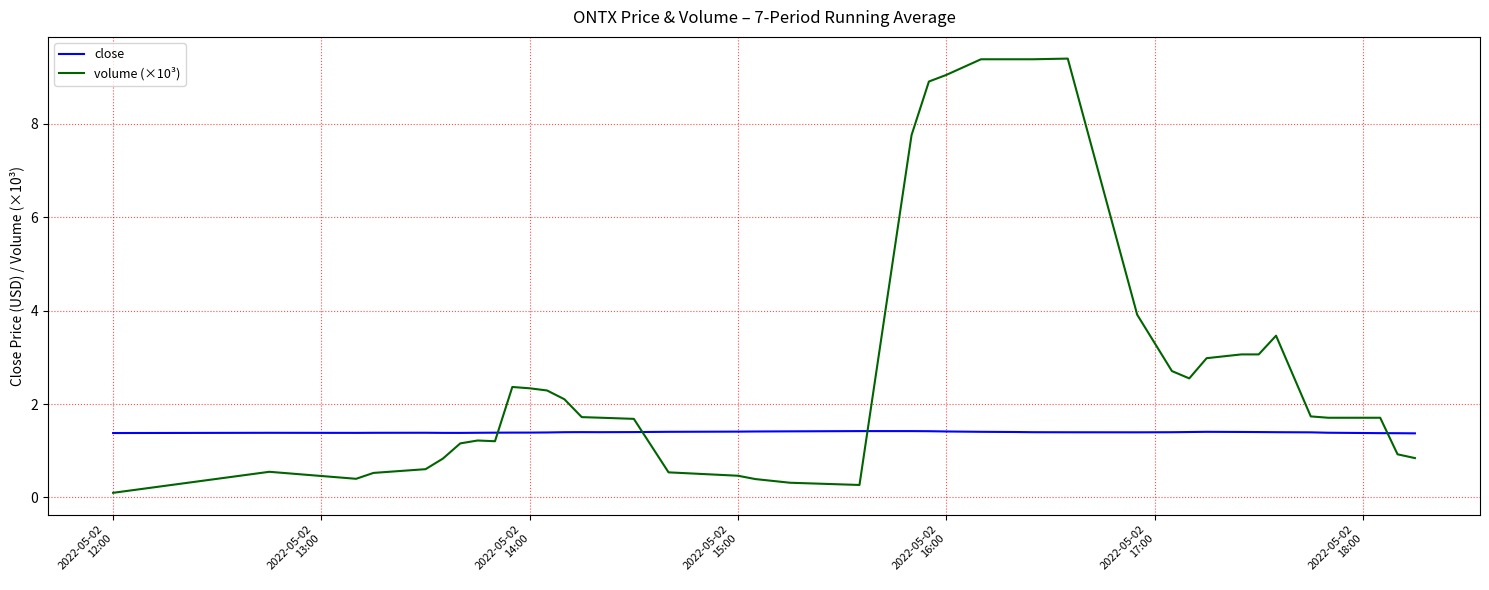

Which series ends up on top after the final intersection of close and volume (×10³)?

close